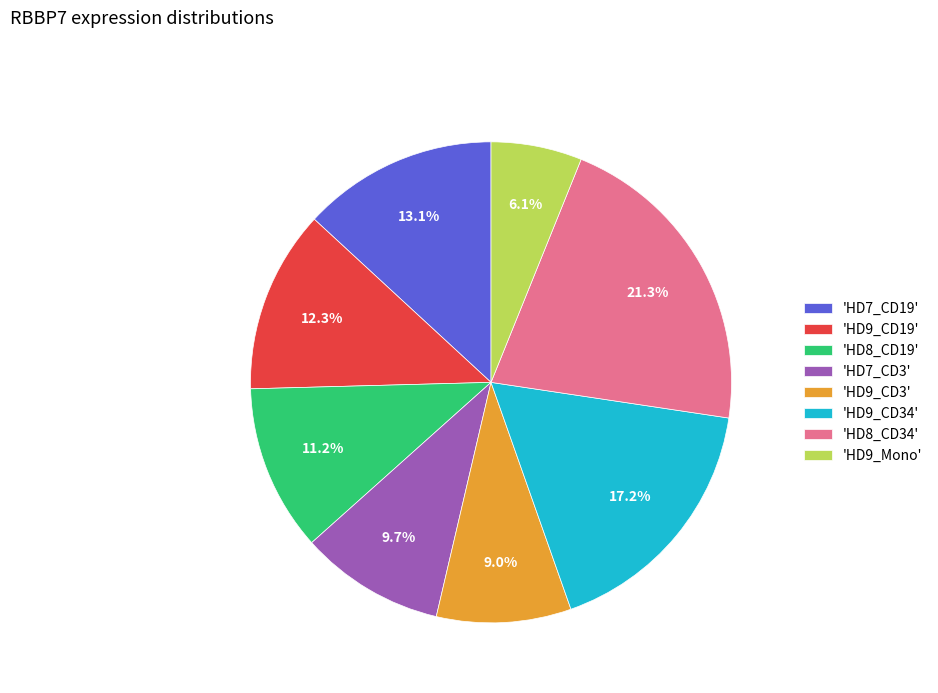

Is there any slice that represents more than half of the pie?

No